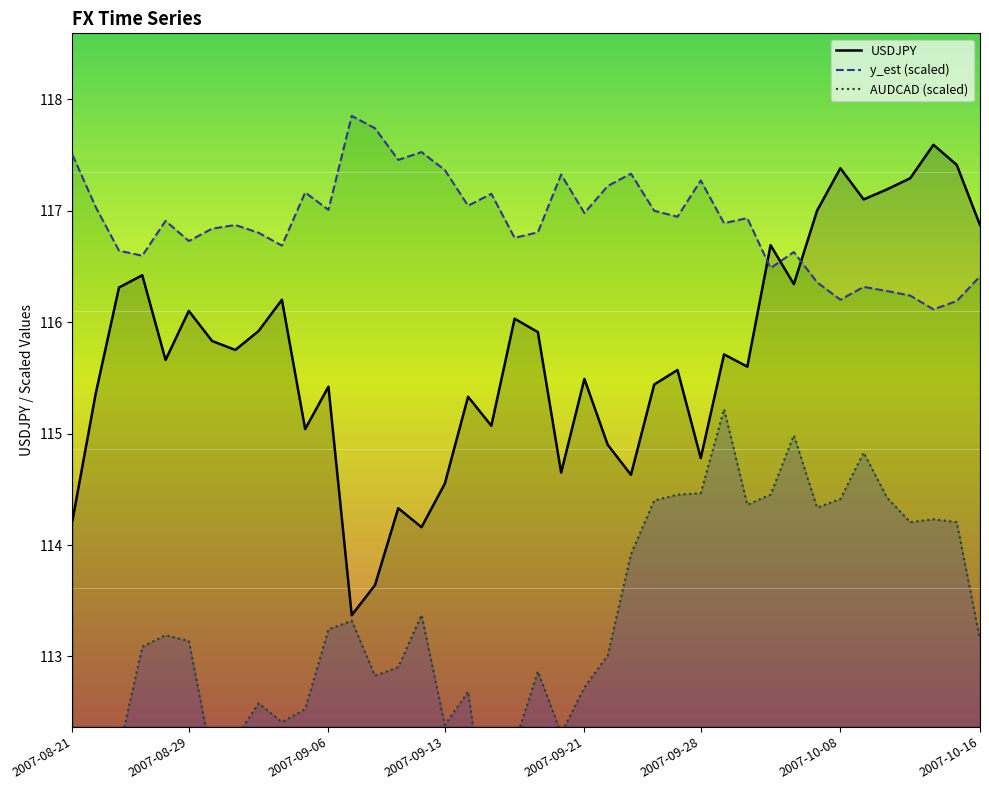

Where is the first local minimum for USDJPY?

2007-08-27